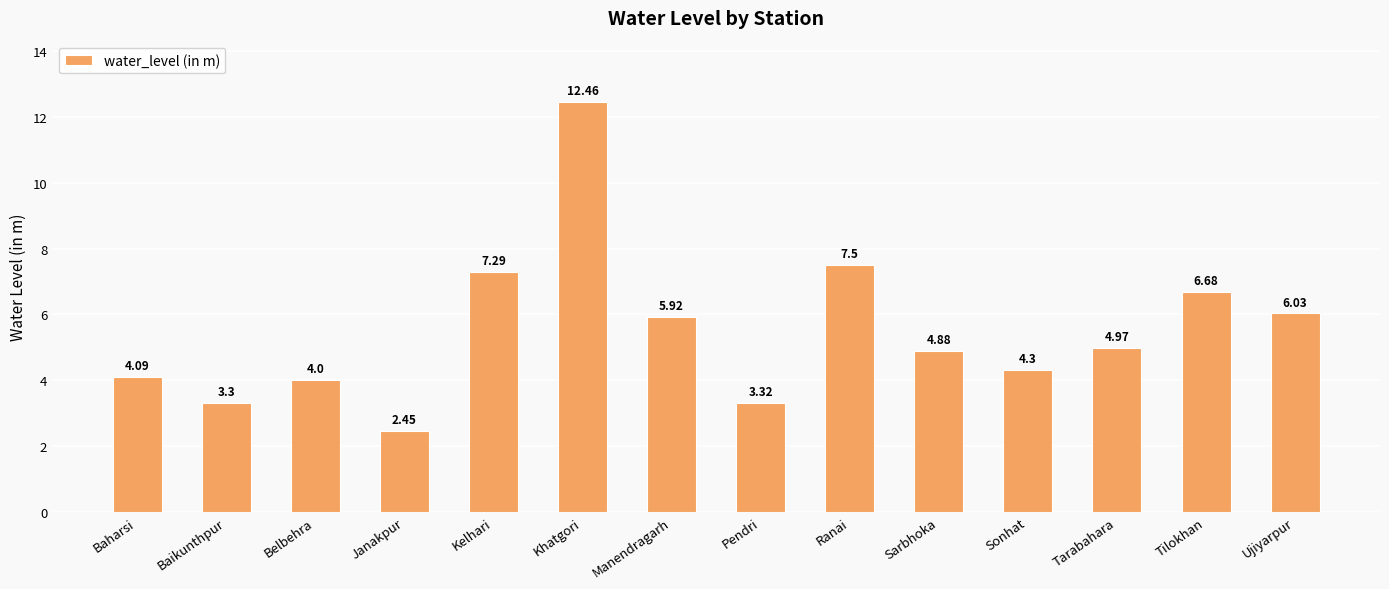

Between Janakpur and Tarabahara, which is larger?

Tarabahara